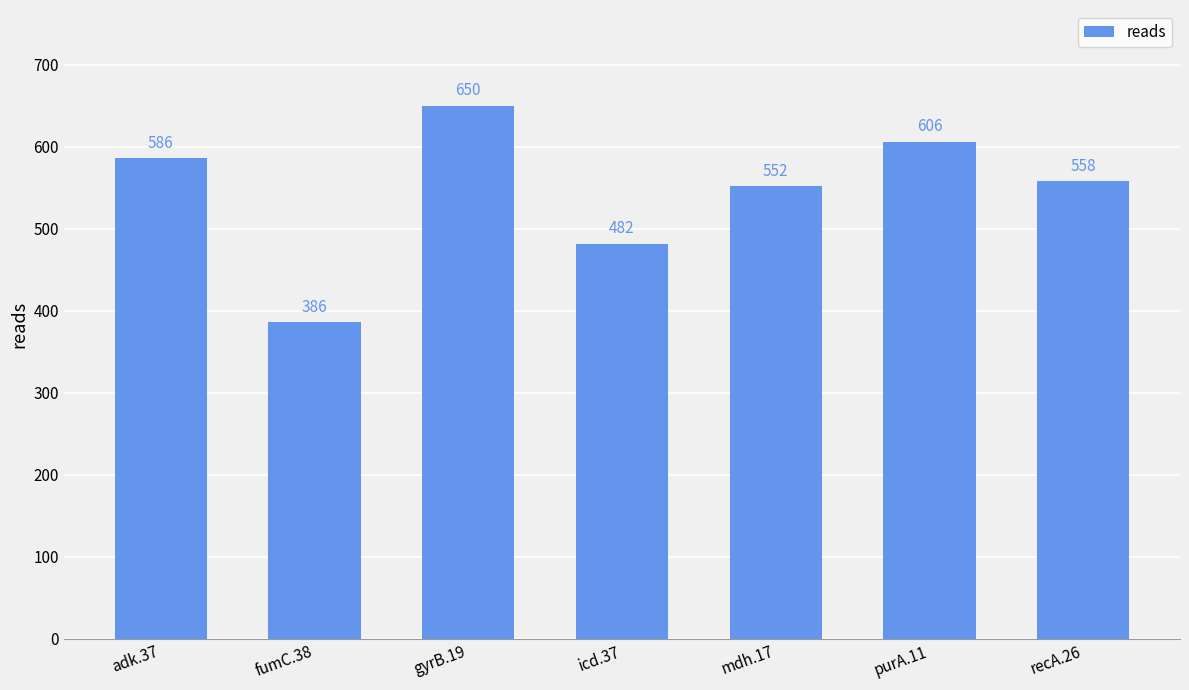

What is the minimum value shown in the chart?

386